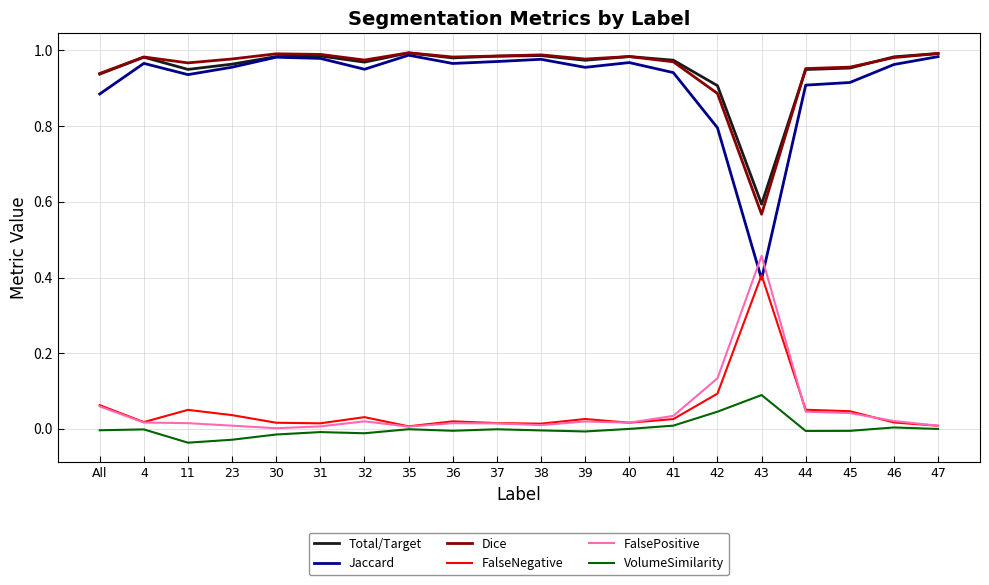

In Total/Target, how many points are higher than both neighbors (excluding endpoints)?

5